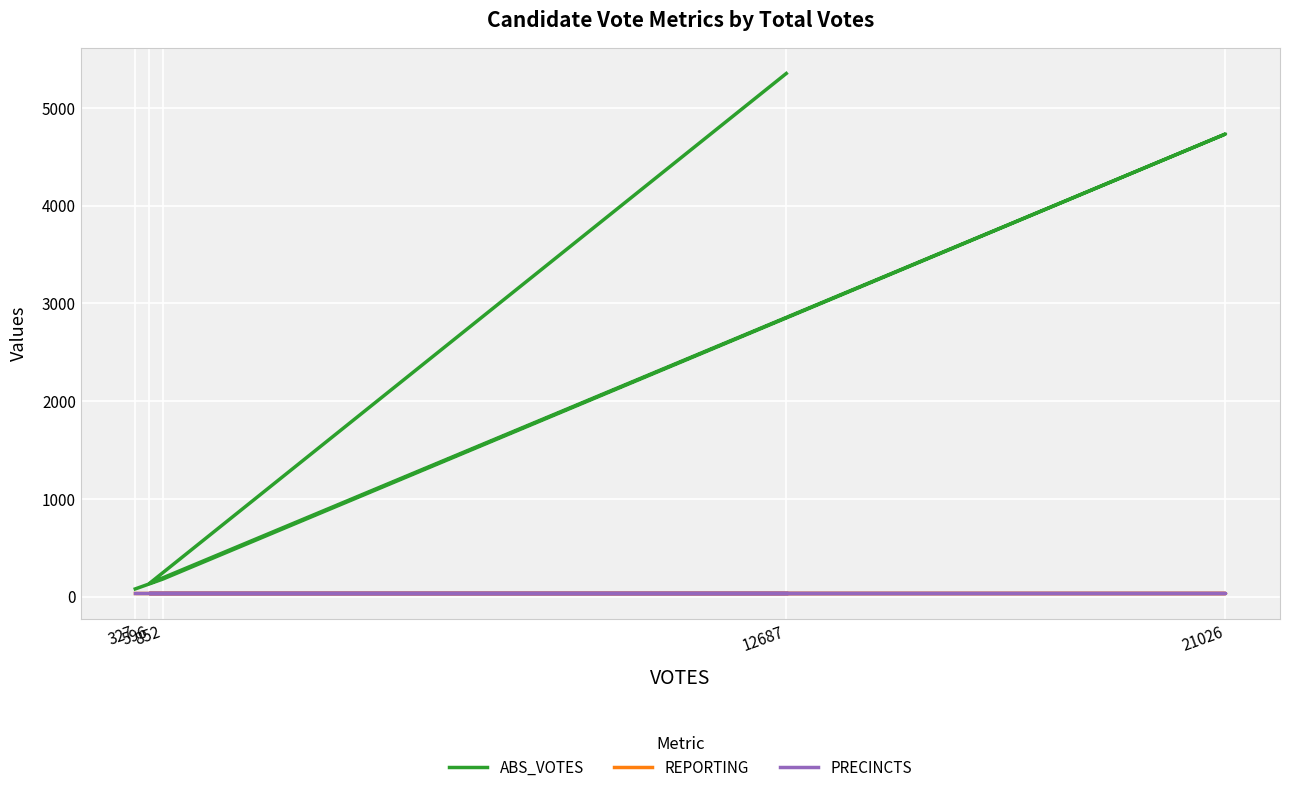

List the series in order of their peak value, highest first.

ABS_VOTES, REPORTING, PRECINCTS